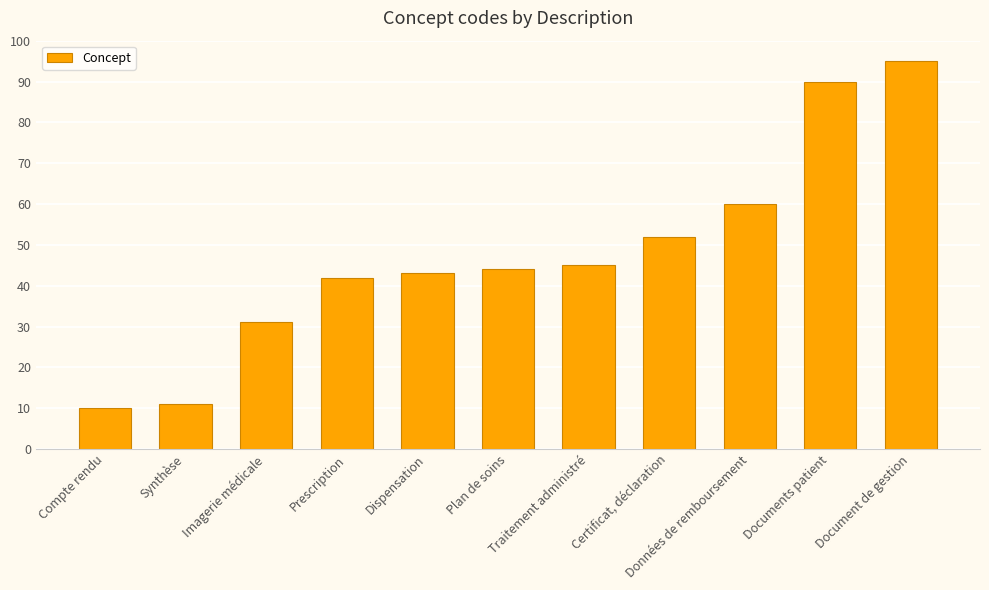

Reading right to left, what are all the values shown in this chart?

Document de gestion=95	Documents patient=90	Données de remboursement=60	Certificat, déclaration=52	Traitement administré=45	Plan de soins=44	Dispensation=43	Prescription=42	Imagerie médicale=31	Synthèse=11	Compte rendu=10